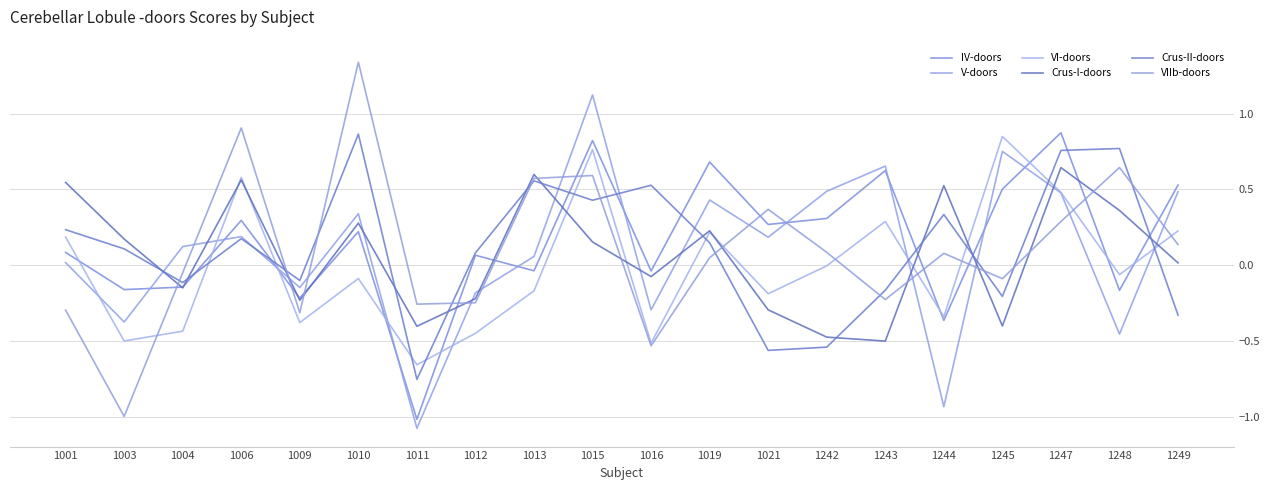

Where is the first local maximum for Crus-II-doors?

1006